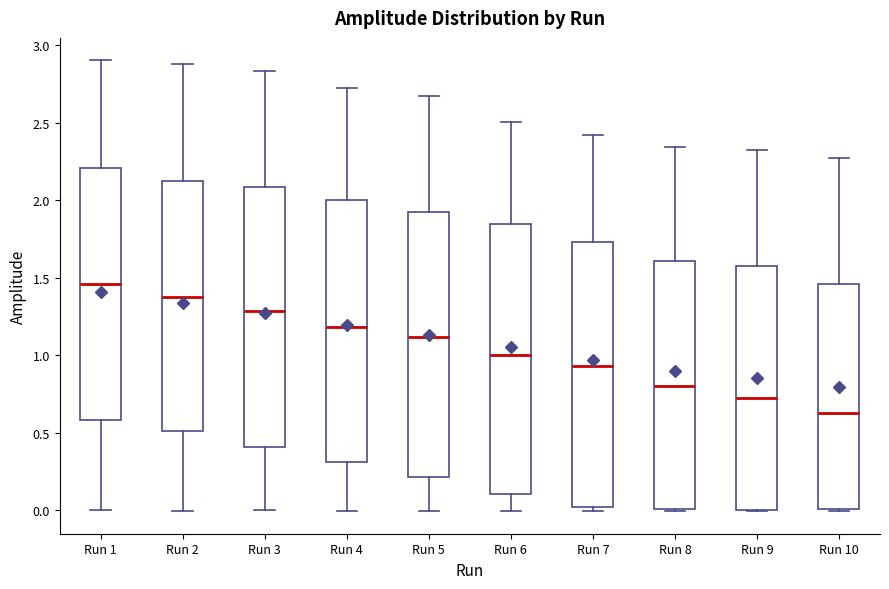

Where is the lower edge of the box for Run 7 on the y-axis? The values are not printed on the chart, so give them approximately, as read against the axis.

0.00